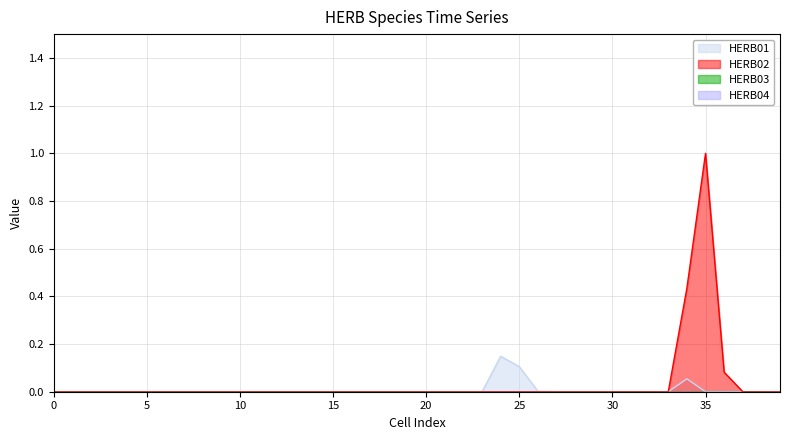

True or false: HERB01 and HERB02 intersect in this chart.

False